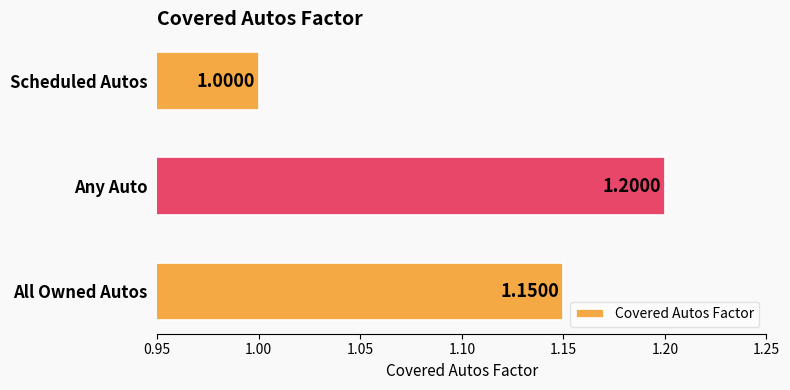

Between All Owned Autos and Scheduled Autos, which is larger?

All Owned Autos